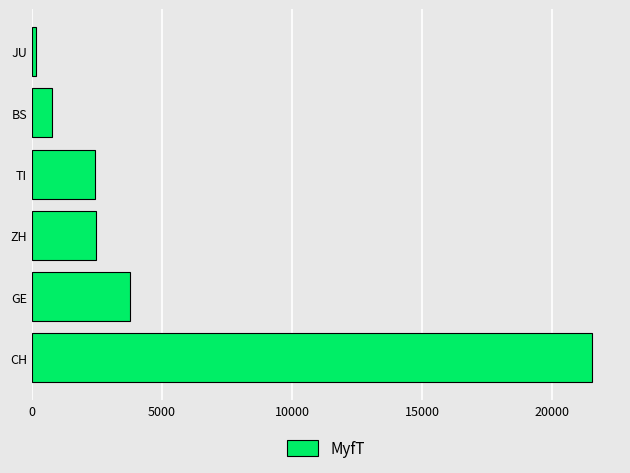

Does the chart contain stacked bars?

No